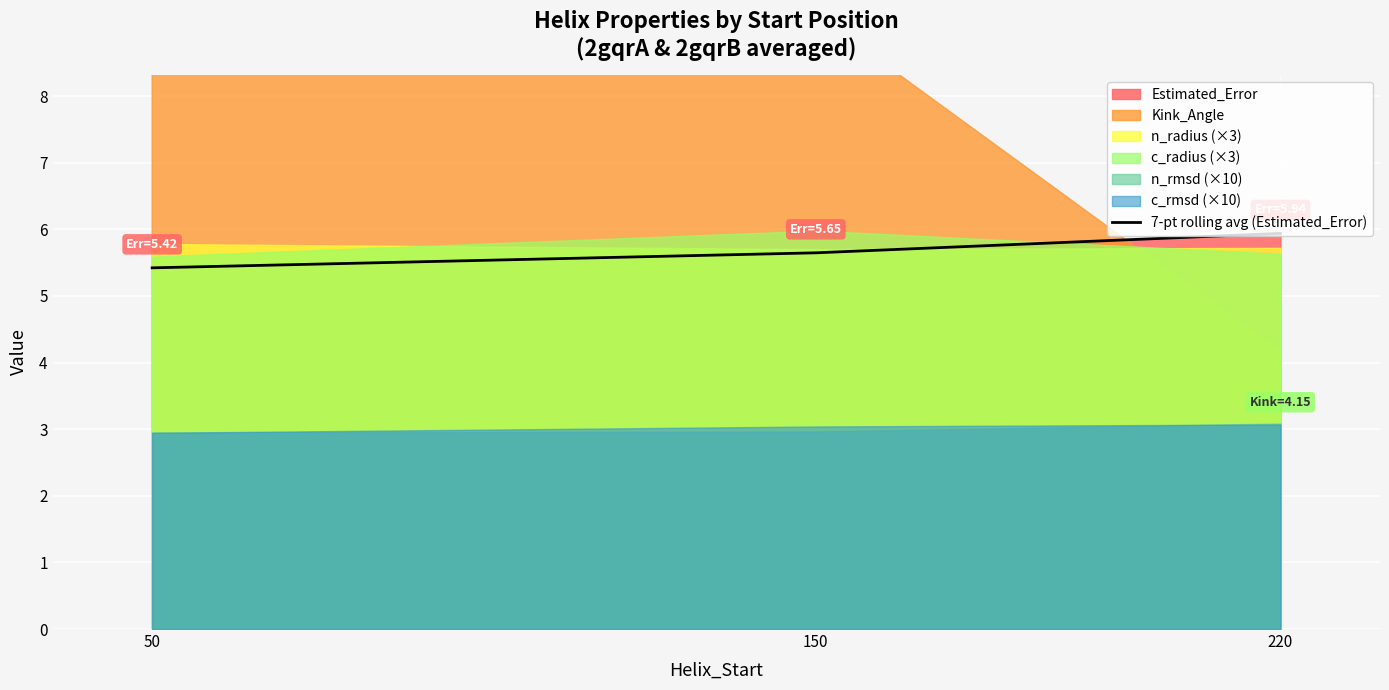

Reading right to left, extract all data points from this chart.

220=5.9	150=5.6	50=5.4